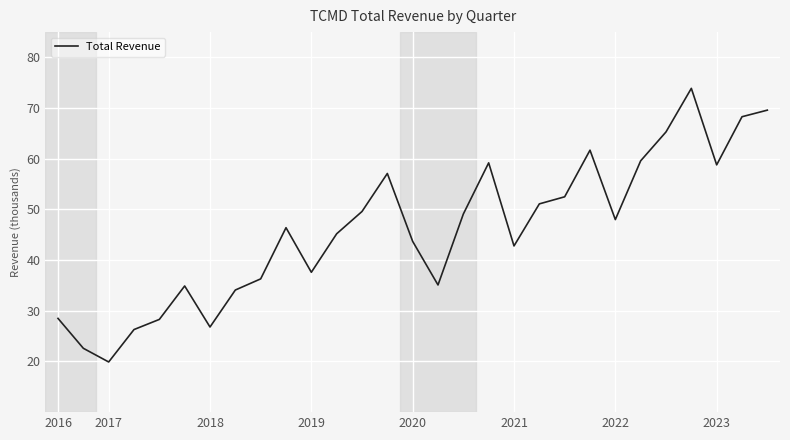

Does the chart have visible grid lines?

Yes